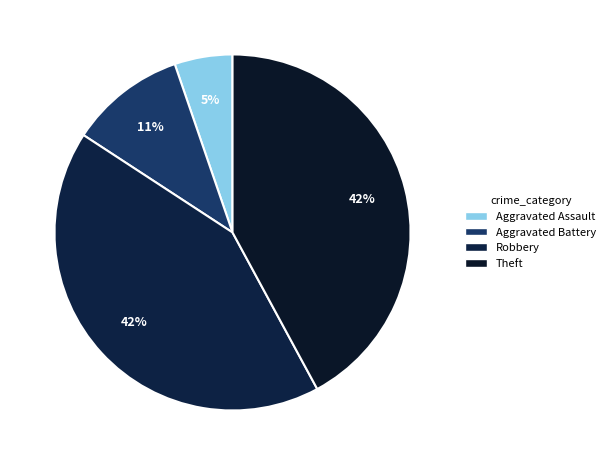

Count the number of slices in the pie.

4